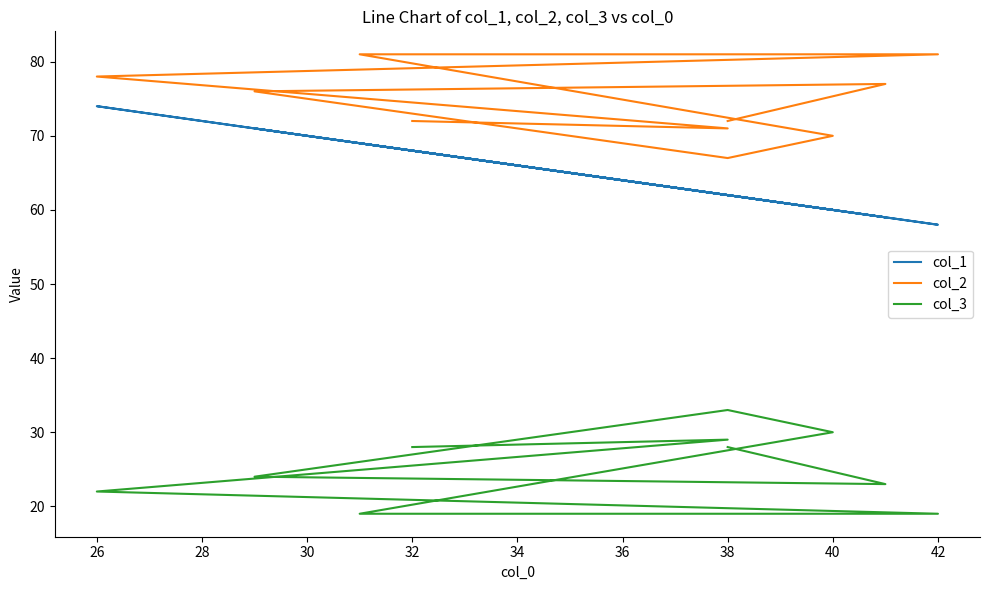

Rank the series by their maximum value, from highest to lowest.

col_2, col_1, col_3